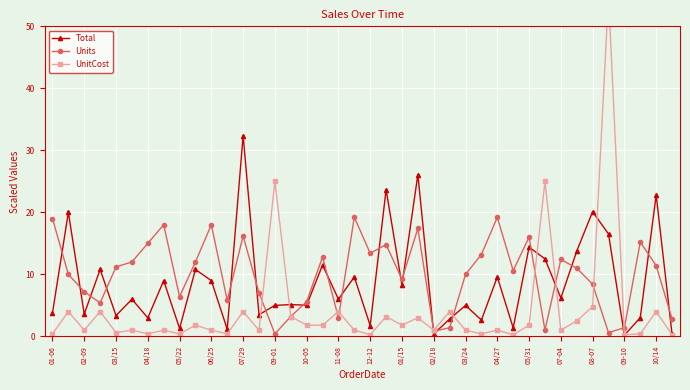

The value of Total at 10/14 is 10.9. True or false?

False